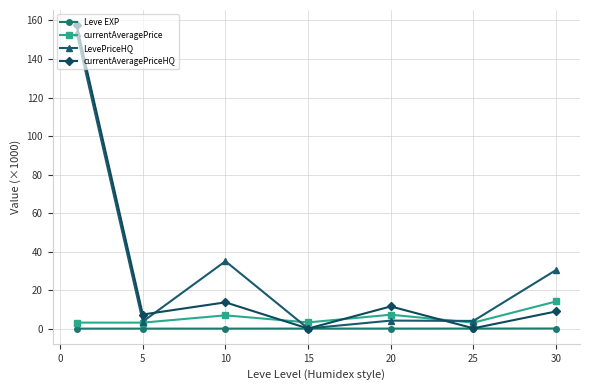

True or false: currentAveragePrice has more than 0 points higher than both neighbors.

True